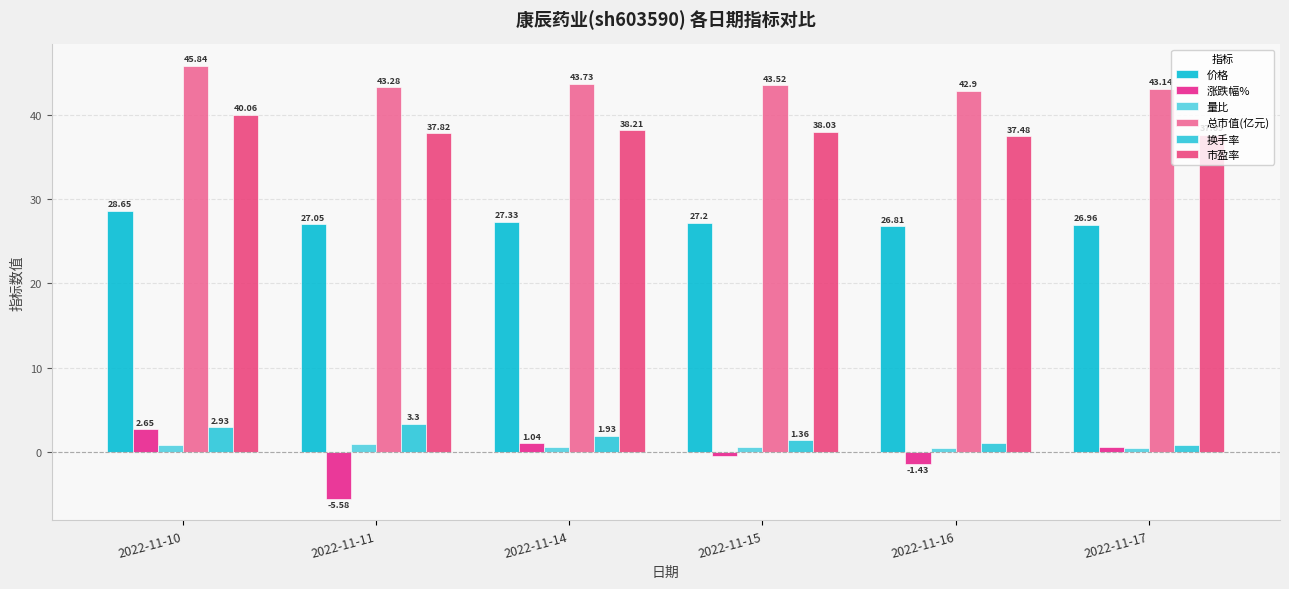

Which series has the widest spread of values?

涨跌幅%